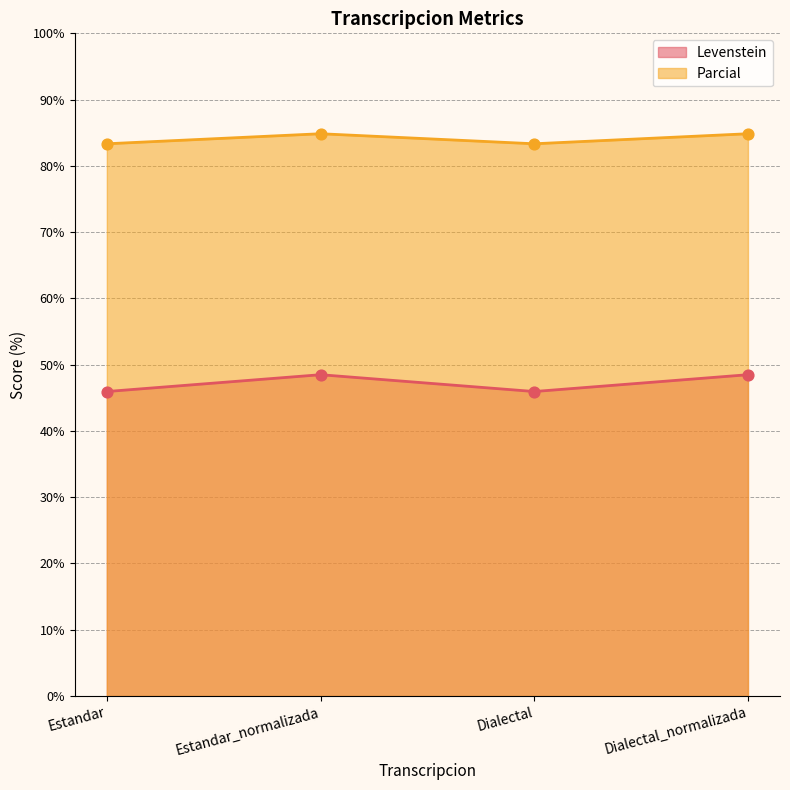

At which category is the sum across all series the highest?

Estandar_normalizada